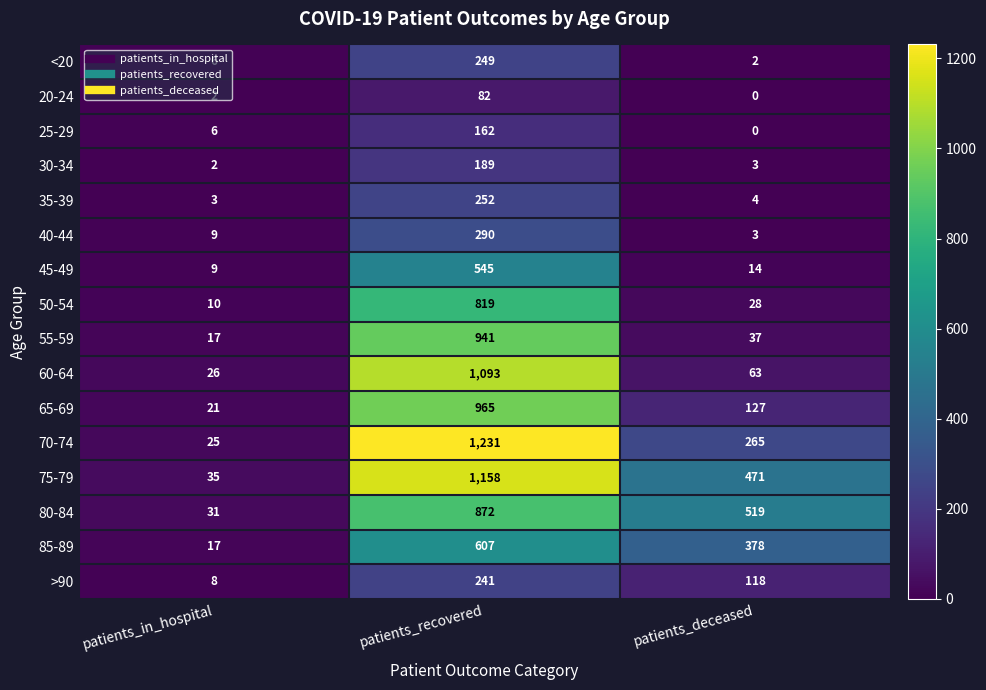

Is it true that 65-69 equals 21 at patients_in_hospital?

True